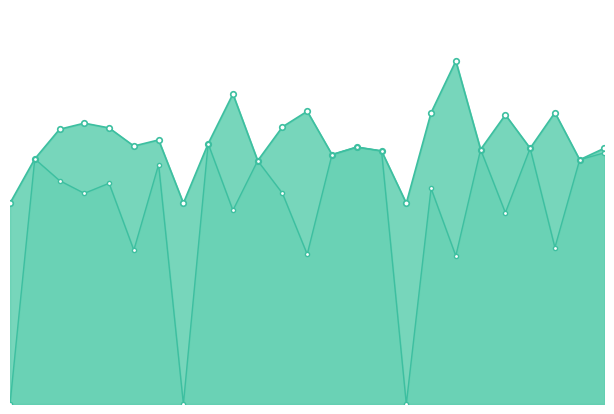

Which has a higher value, 16 or 5?

5